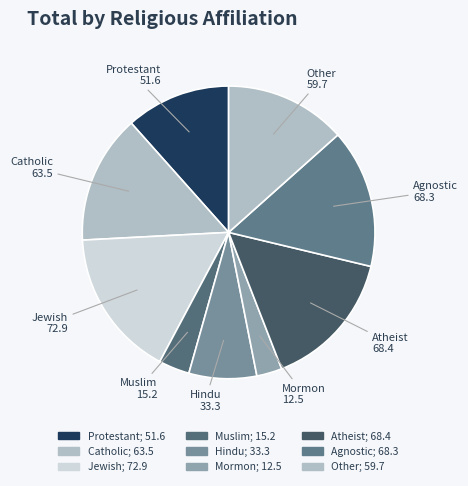

Combined, do Muslim and Protestant account for over 50%?

No